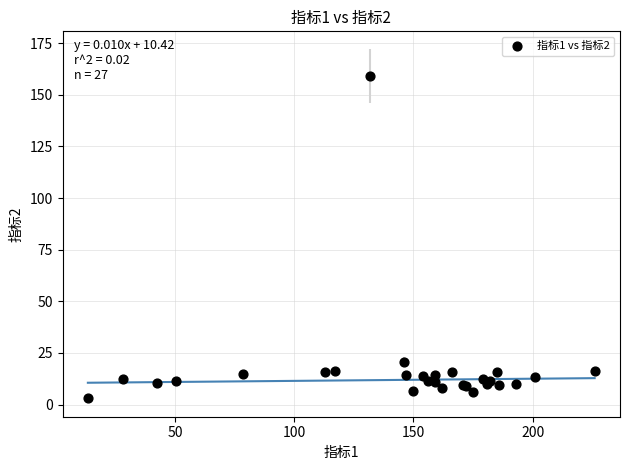

What Y value in the scatter plot is closest to 81?

20.7